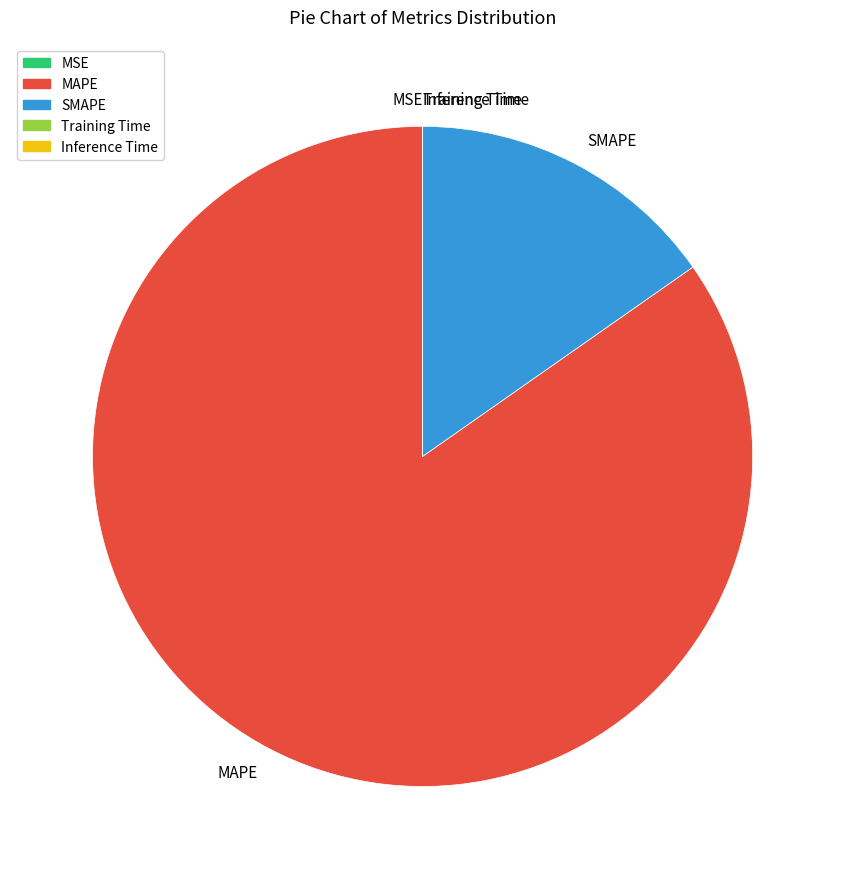

Which category has the biggest portion of the pie?

MAPE